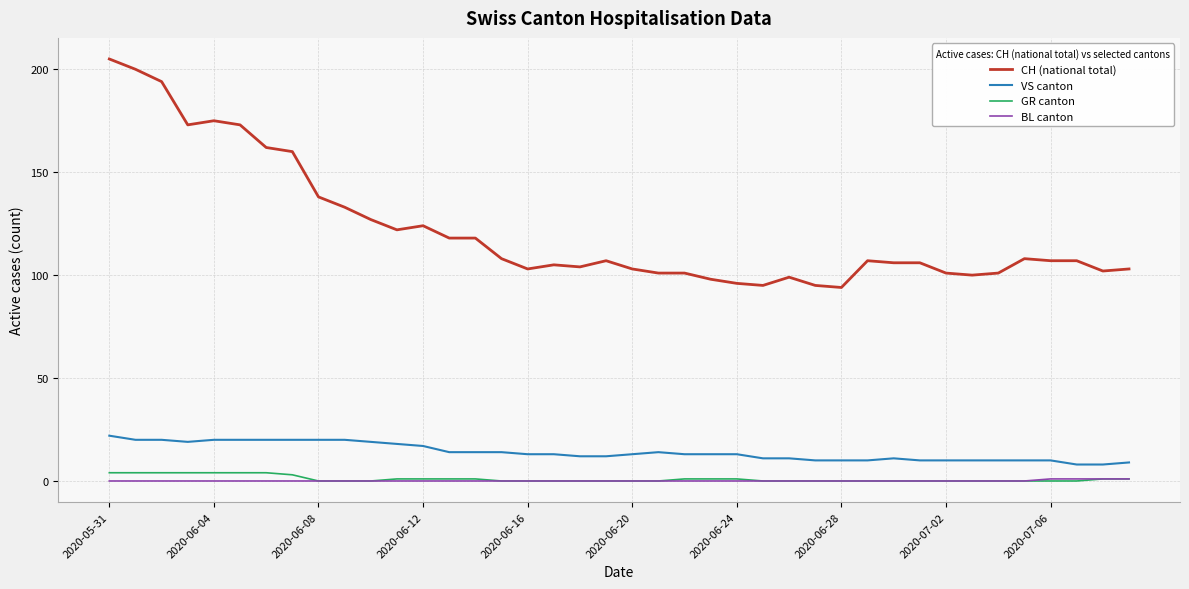

What is the difference between the second highest and minimum values in the VS canton series?

12